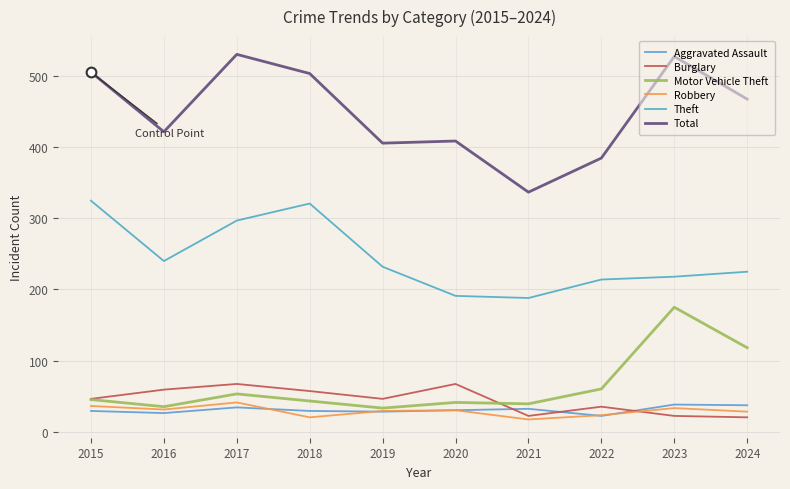

Where is Burglary nearest to the value 43?

2015